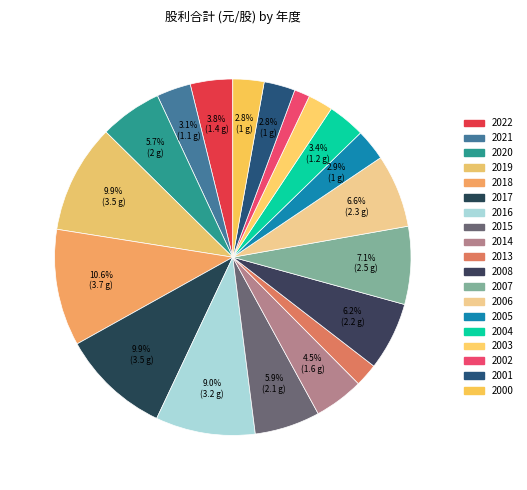

Rank the categories by value from highest to lowest.

2018, 2019, 2017, 2016, 2007, 2006, 2008, 2015, 2020, 2014, 2022, 2004, 2021, 2005, 2001, 2000, 2003, 2013, 2002